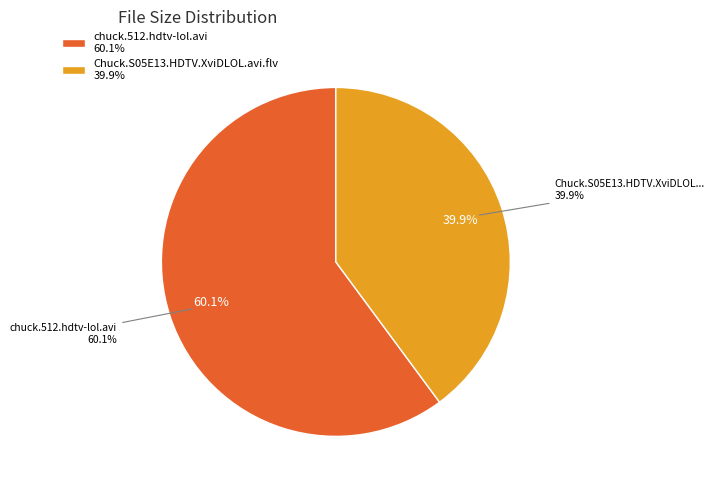

Is it true that Chuck.S05E13.HDTV.XviDLOL.avi.flv is 30% of the pie?

False